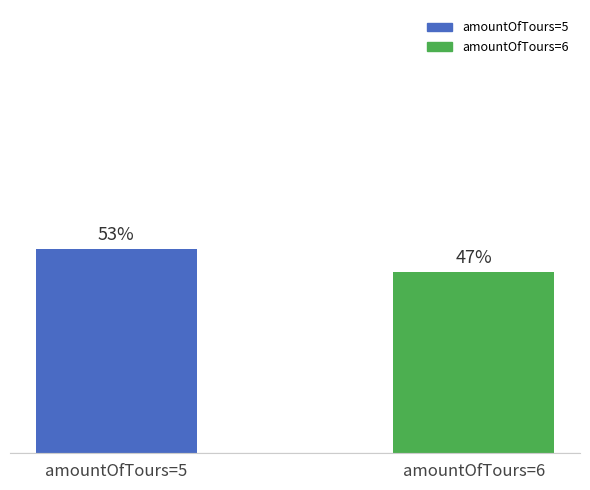

Which category has the lowest value across all series?

amountOfTours=6